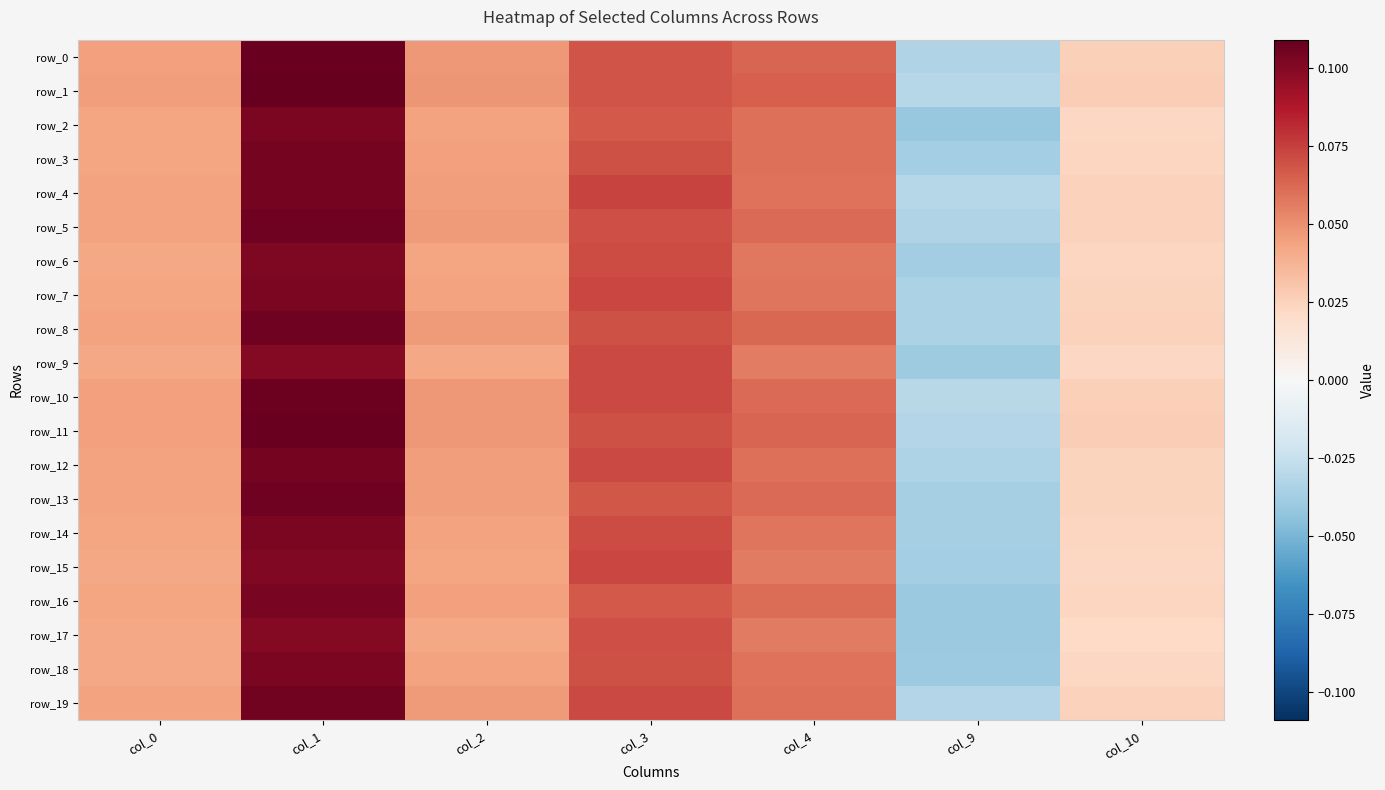

How many data points in row_19 are above 0?

6